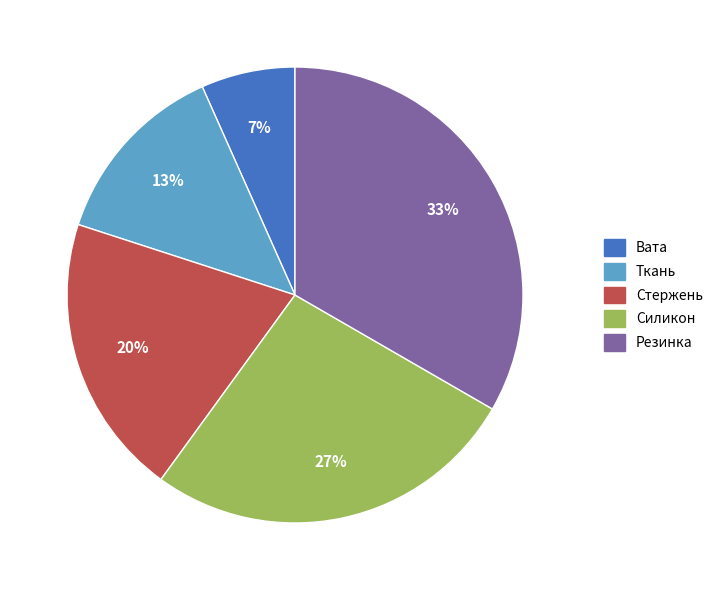

To the nearest percent, what is the combined percentage of Силикон and Стержень?

47%